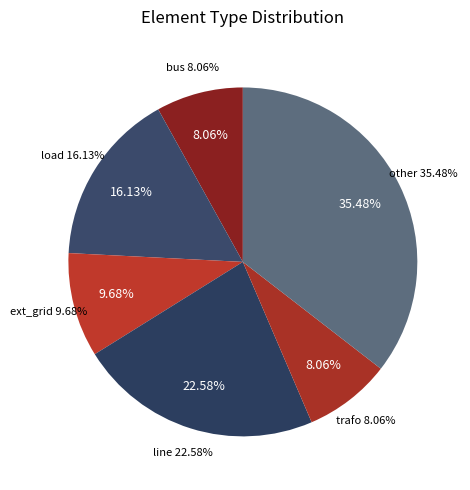

True or false: line accounts for 23% of the total.

True